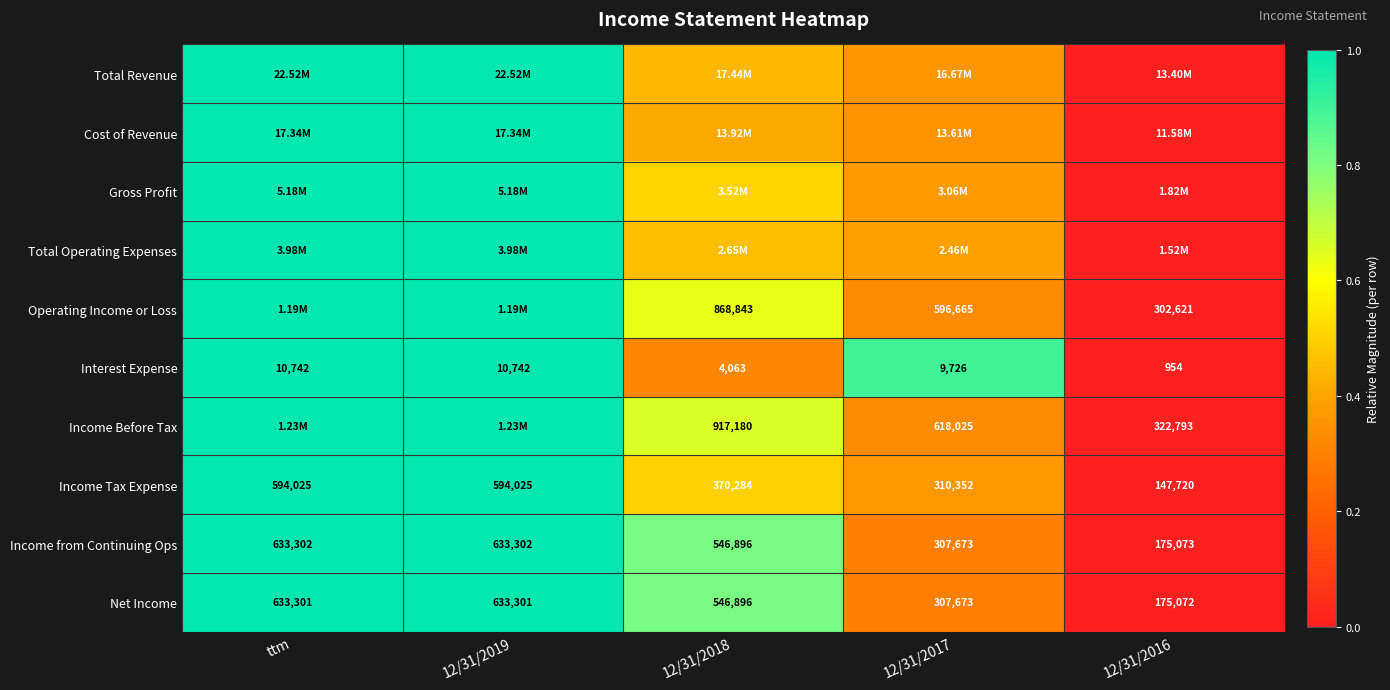

List the labels in order of Net Income value, largest first.

ttm, 12/31/2019, 12/31/2018, 12/31/2017, 12/31/2016